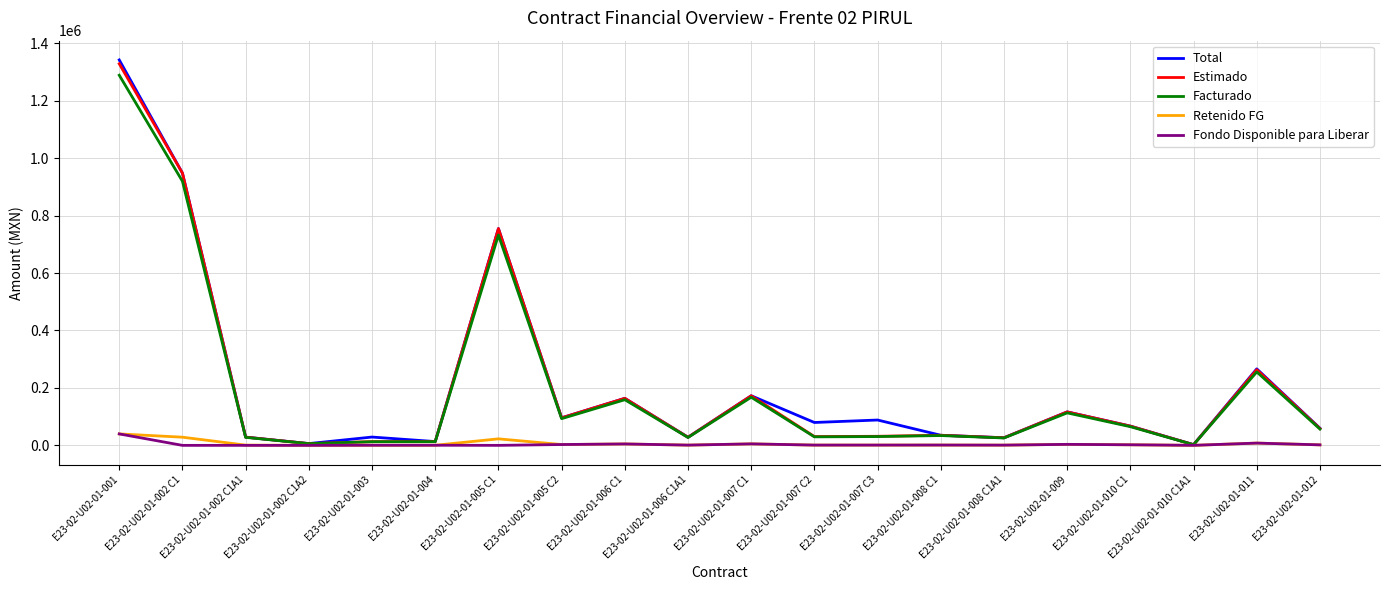

What is the difference between the Retenido FG values at E23-02-U02-01-010 C1A1 and E23-02-U02-01-010 C1?

1937.9